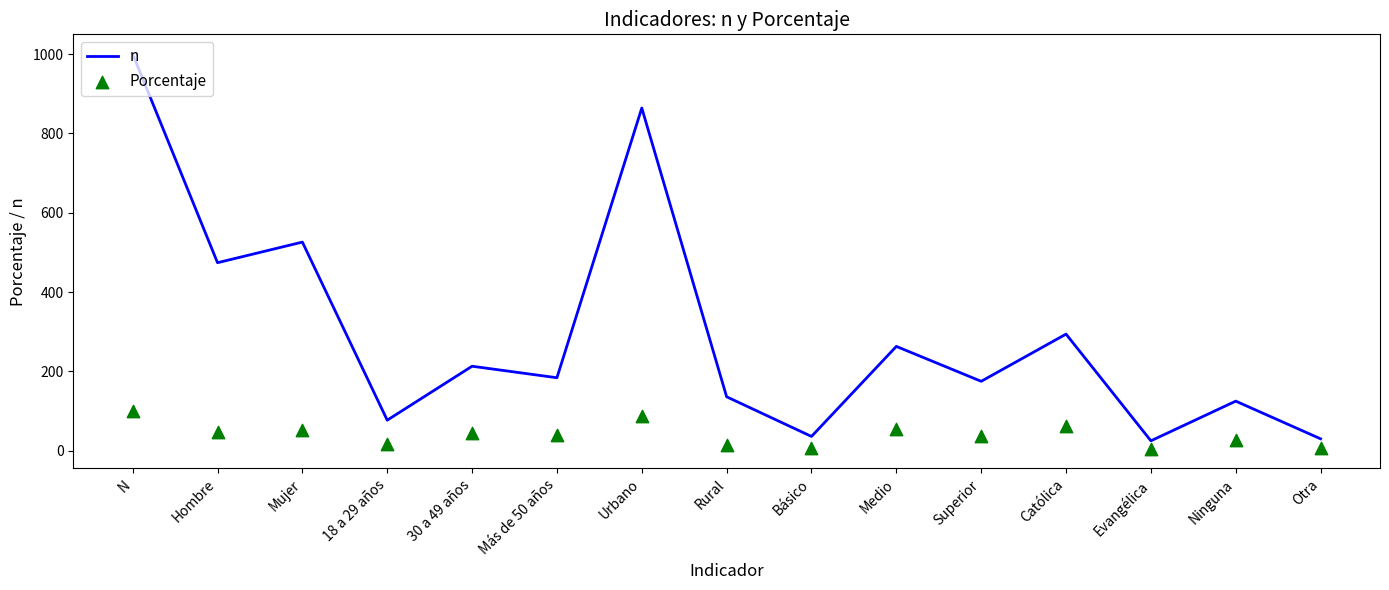

Which series contains the highest Y value?

n